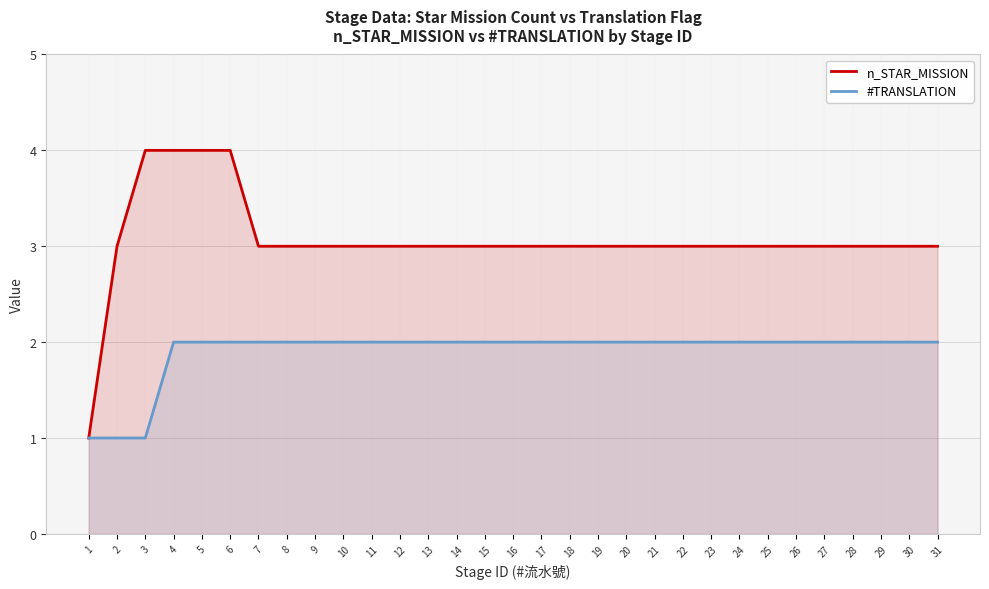

Reading left to right, transcribe all the data shown in this chart.

n_STAR_MISSION: 1=1	2=3	3=4	4=4	5=4	6=4	7=3	8=3	9=3	10=3	11=3	12=3	13=3	14=3	15=3	16=3	17=3	18=3	19=3	20=3	21=3	22=3	23=3	24=3	25=3	26=3	27=3	28=3	29=3	30=3	31=3
#TRANSLATION: 1=1	2=1	3=1	4=2	5=2	6=2	7=2	8=2	9=2	10=2	11=2	12=2	13=2	14=2	15=2	16=2	17=2	18=2	19=2	20=2	21=2	22=2	23=2	24=2	25=2	26=2	27=2	28=2	29=2	30=2	31=2